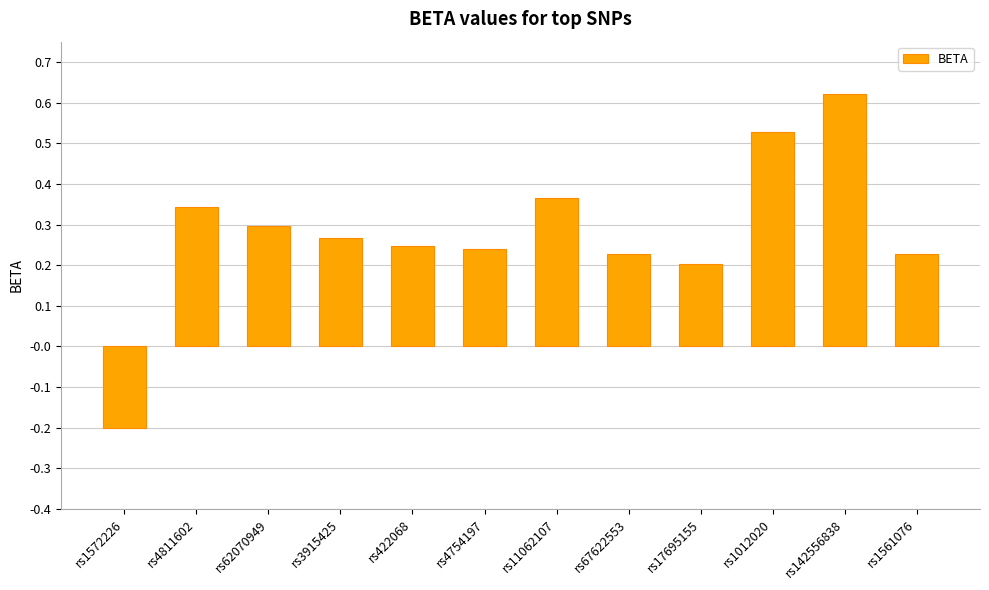

What position from the left is rs11062107?

7